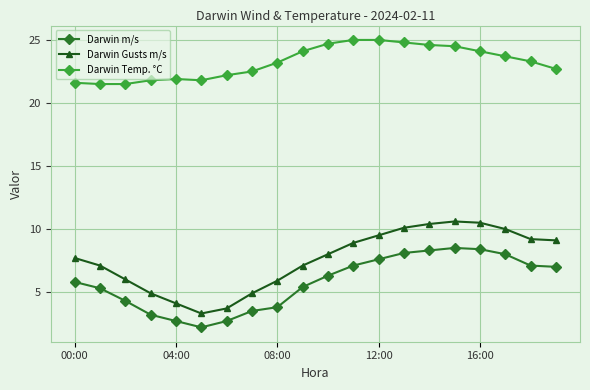

What is the maximum value shown in the chart?

25.0